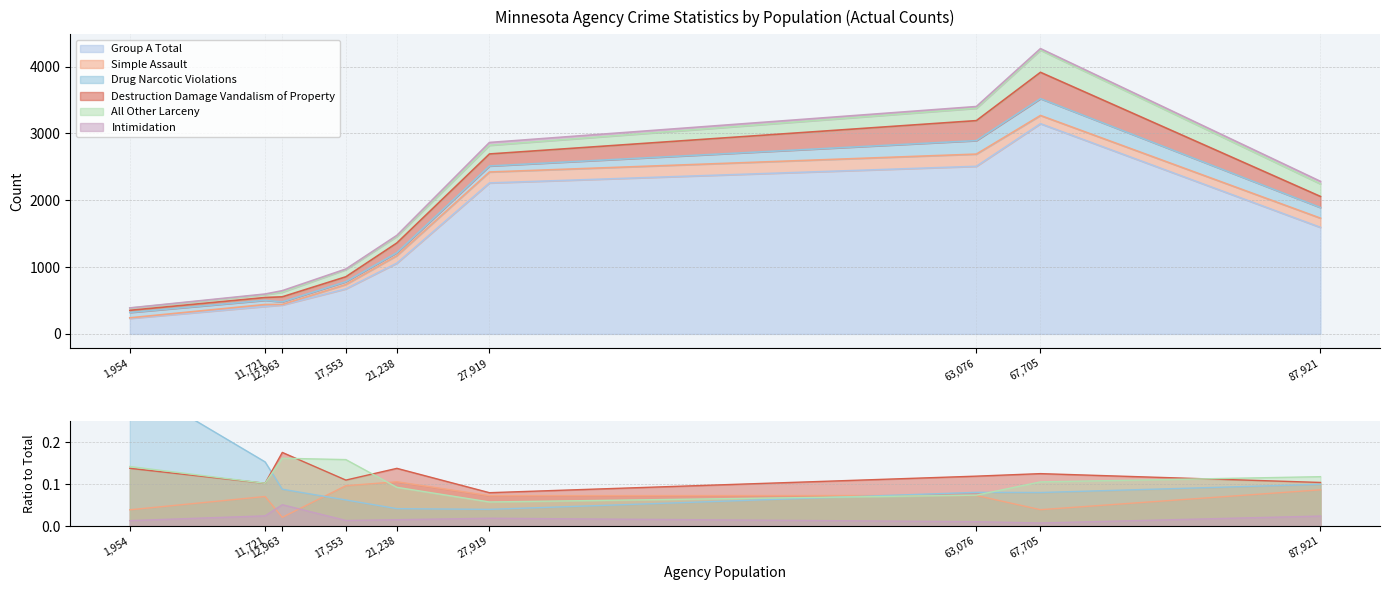

What is the sum of all Group A Total values?

12315